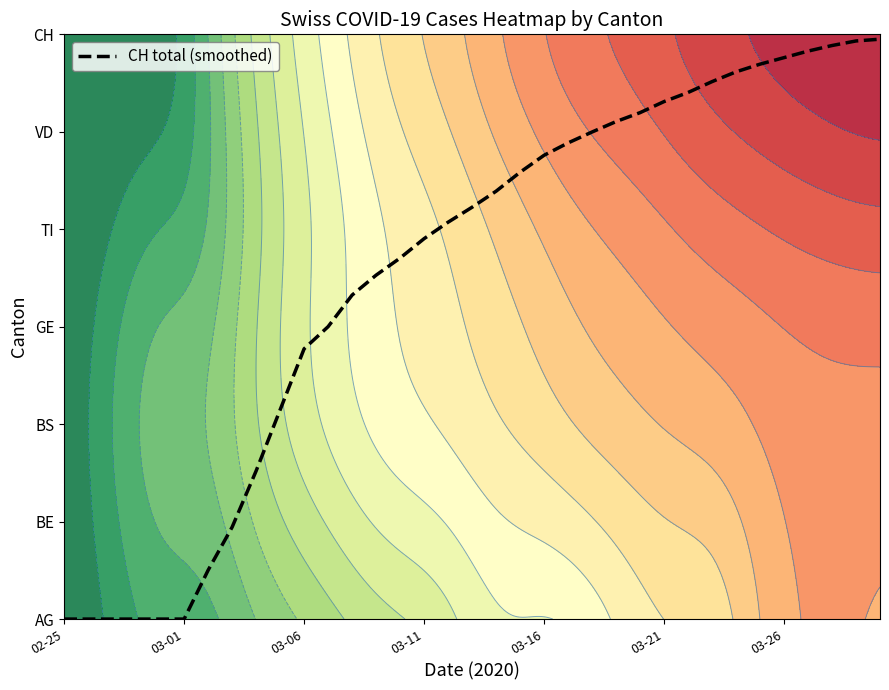

Where does the data first go above 4?

16